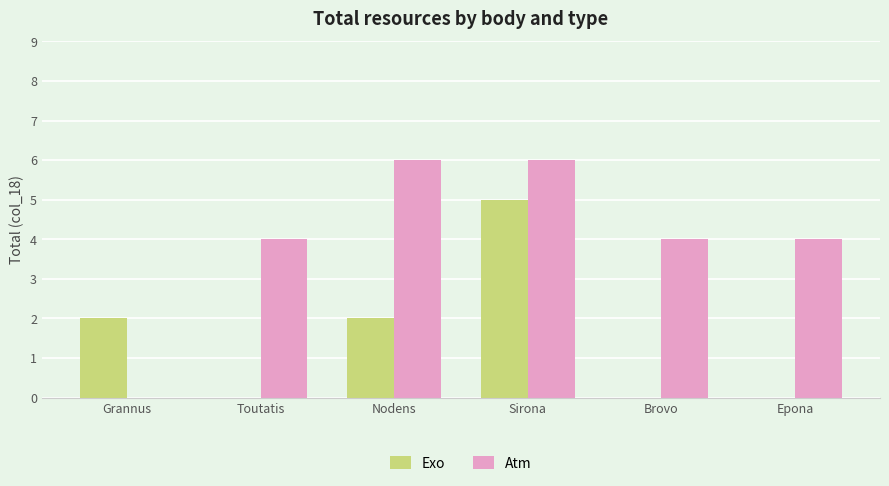

The Exo series shows 2 at Sirona. True or false?

False